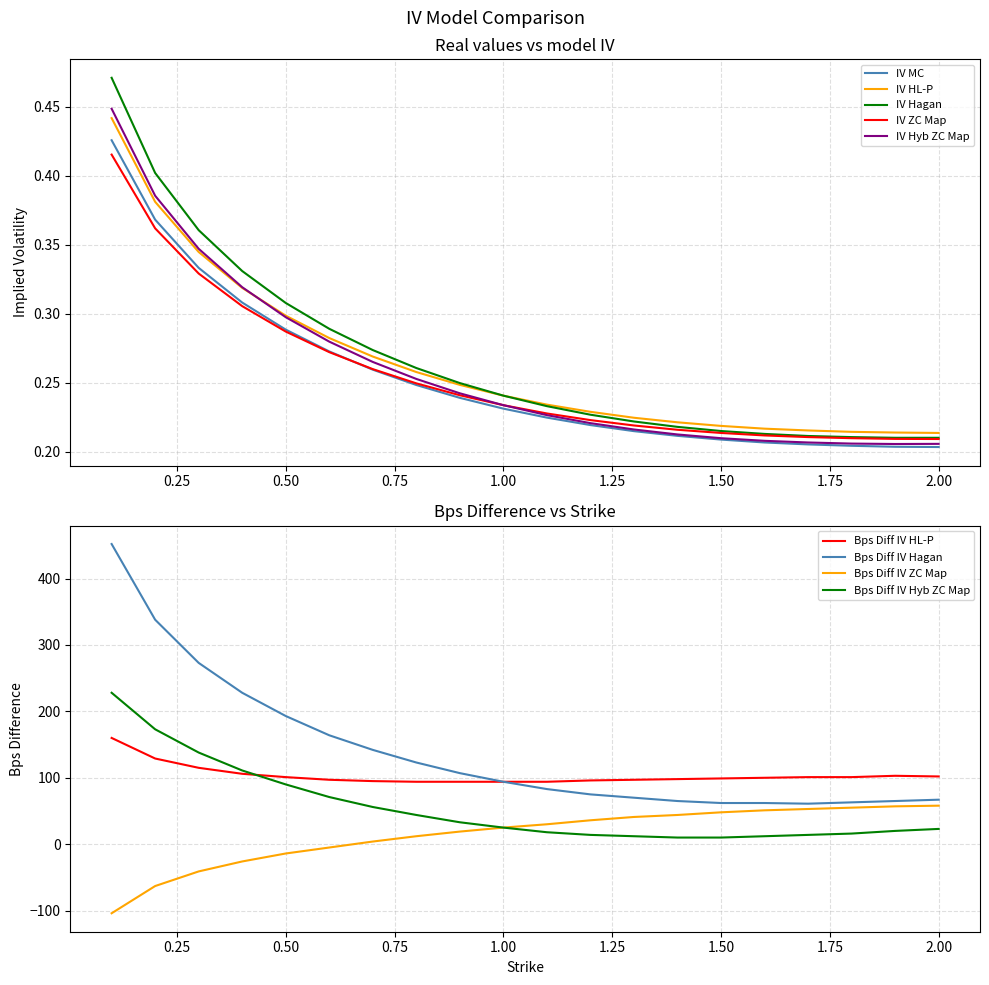

True or false: IV Hagan has a value of 0.2 at 1.0.

True